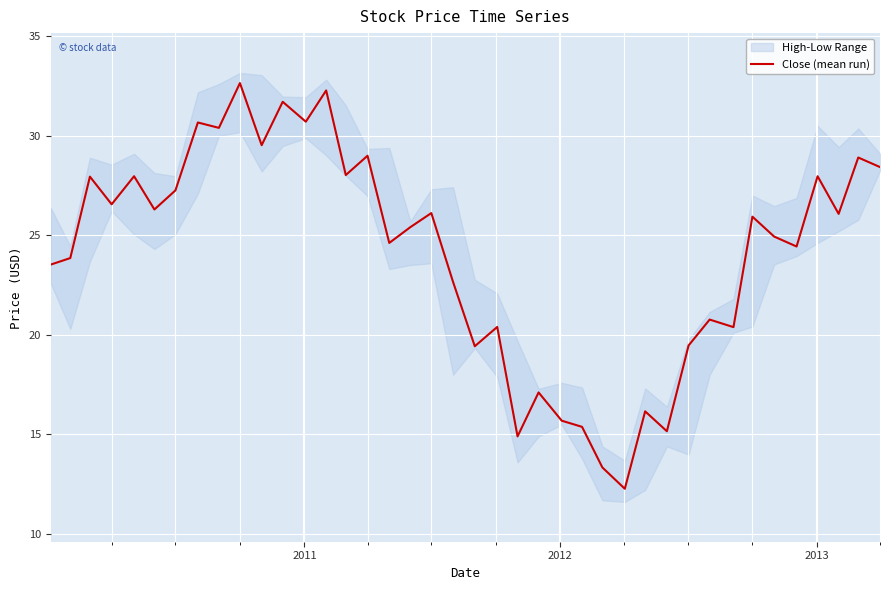

What is the highest value of the Close (mean run) series?

32.7